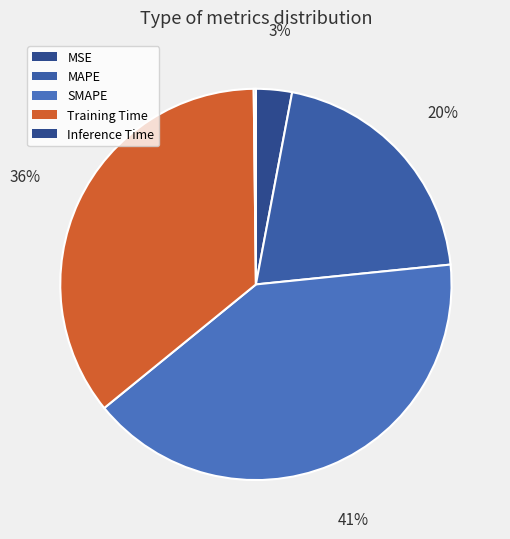

True or false: Inference Time accounts for 10% of the total.

False